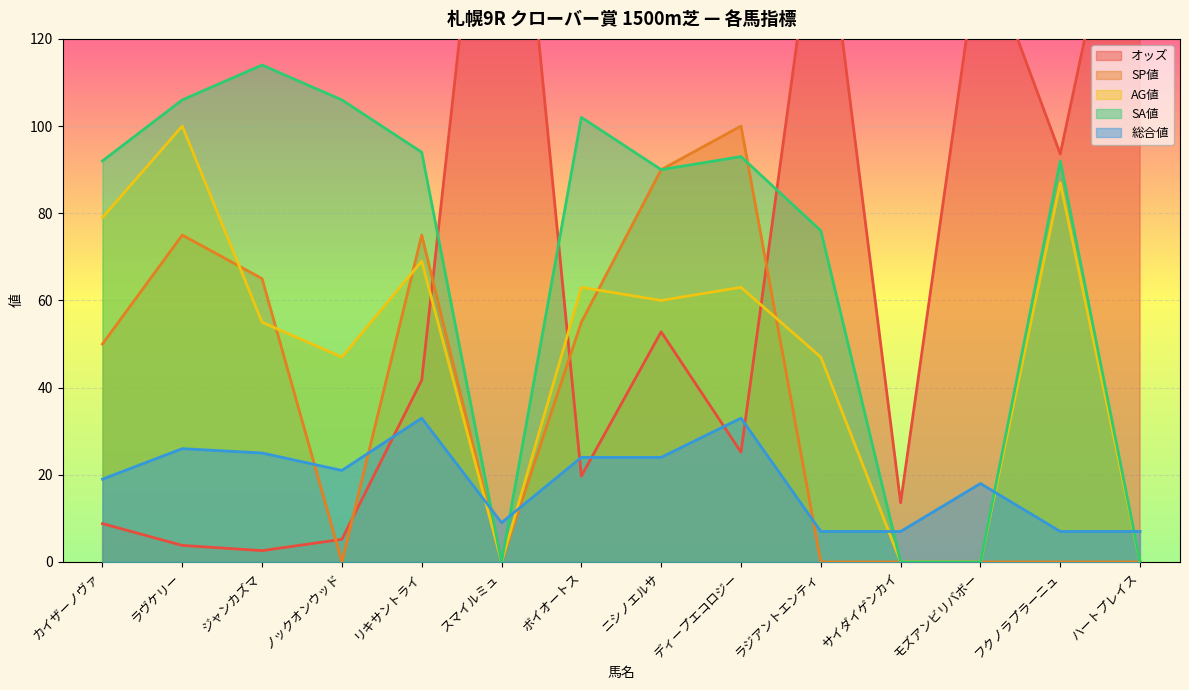

Reading right to left, transcribe all the data shown in this chart.

オッズ: ハートプレイス=179.8	フクノラプラーニュ=93.6	モズアンビリバボー=142.9	サイダイゲンカイ=13.6	ラジアントエンティ=159.3	ディープエコロジー=25.2	ニシノエルサ=52.8	ボイオートス=19.7	スマイルミュ=207.2	リキサントライ=41.7	ノックオンウッド=5.2	ジャンカズマ=2.6	ラヴケリー=3.8	カイザーノヴァ=8.8
SP値: ハートプレイス=0.0	フクノラプラーニュ=0.0	モズアンビリバボー=0.0	サイダイゲンカイ=0.0	ラジアントエンティ=0.0	ディープエコロジー=100.0	ニシノエルサ=90.0	ボイオートス=55.0	スマイルミュ=0.0	リキサントライ=75.0	ノックオンウッド=0.0	ジャンカズマ=65.0	ラヴケリー=75.0	カイザーノヴァ=50.0
AG値: ハートプレイス=0.0	フクノラプラーニュ=87.0	モズアンビリバボー=0.0	サイダイゲンカイ=0.0	ラジアントエンティ=47.0	ディープエコロジー=63.0	ニシノエルサ=60.0	ボイオートス=63.0	スマイルミュ=0.0	リキサントライ=69.0	ノックオンウッド=47.0	ジャンカズマ=55.0	ラヴケリー=100.0	カイザーノヴァ=79.0
SA値: ハートプレイス=0.0	フクノラプラーニュ=92.0	モズアンビリバボー=0.0	サイダイゲンカイ=0.0	ラジアントエンティ=76.0	ディープエコロジー=93.0	ニシノエルサ=90.0	ボイオートス=102.0	スマイルミュ=0.0	リキサントライ=94.0	ノックオンウッド=106.0	ジャンカズマ=114.0	ラヴケリー=106.0	カイザーノヴァ=92.0
総合値: ハートプレイス=7.0	フクノラプラーニュ=7.0	モズアンビリバボー=18.0	サイダイゲンカイ=7.0	ラジアントエンティ=7.0	ディープエコロジー=33.0	ニシノエルサ=24.0	ボイオートス=24.0	スマイルミュ=9.0	リキサントライ=33.0	ノックオンウッド=21.0	ジャンカズマ=25.0	ラヴケリー=26.0	カイザーノヴァ=19.0